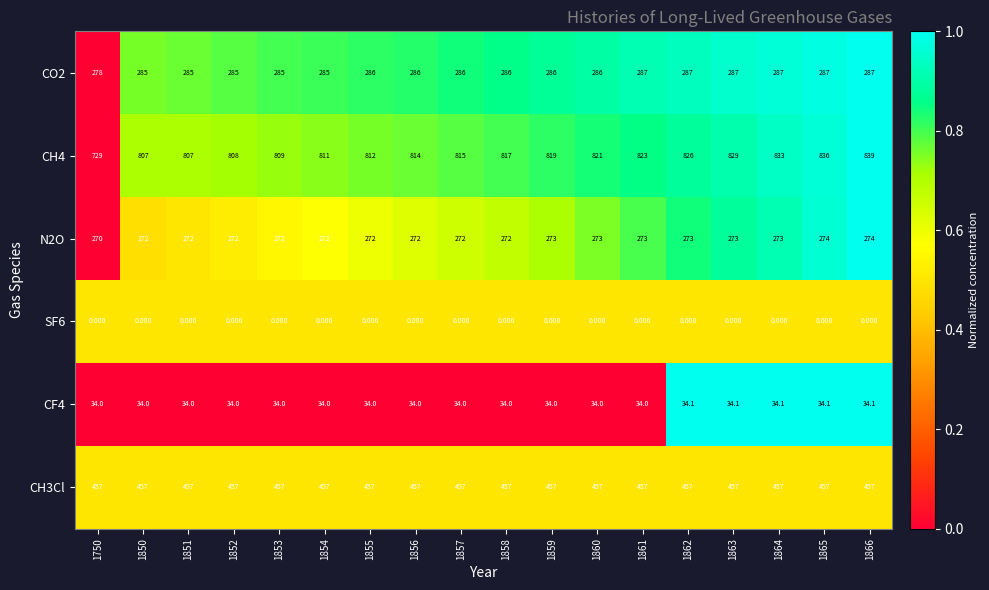

Is the value of CO2 at 1857 greater than the value of CH3Cl at 1861?

No